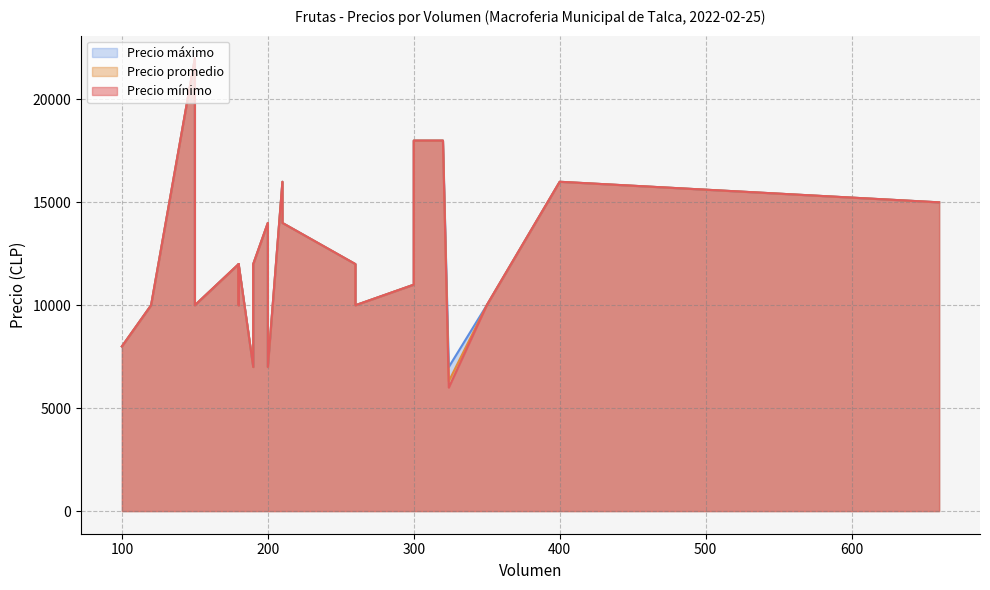

In Precio promedio, how many points are higher than both neighbors (excluding endpoints)?

7